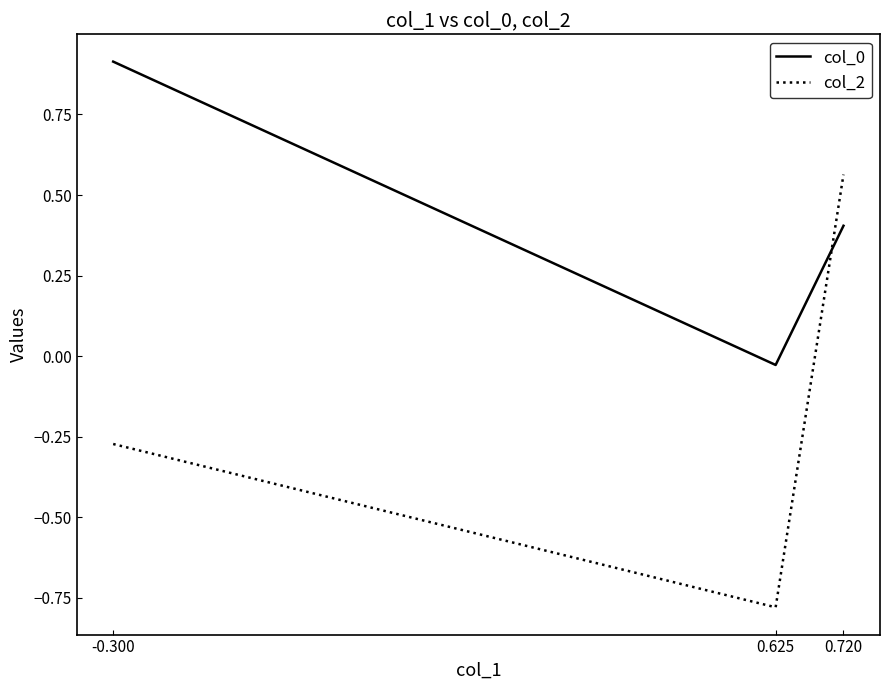

What is the sum of all col_2 values?

-0.5